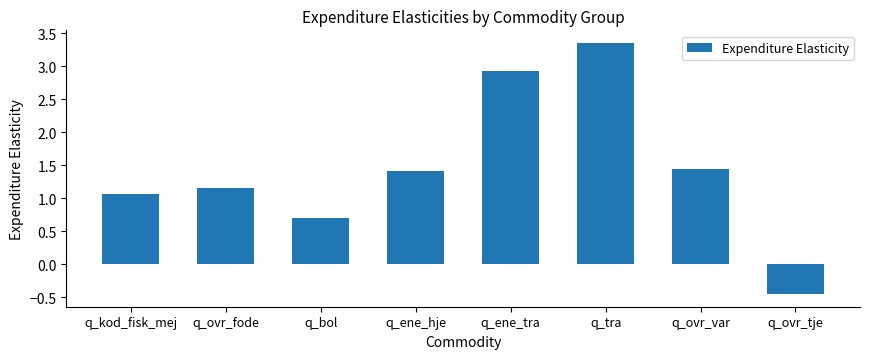

The value at q_kod_fisk_mej is 1.9. True or false?

False